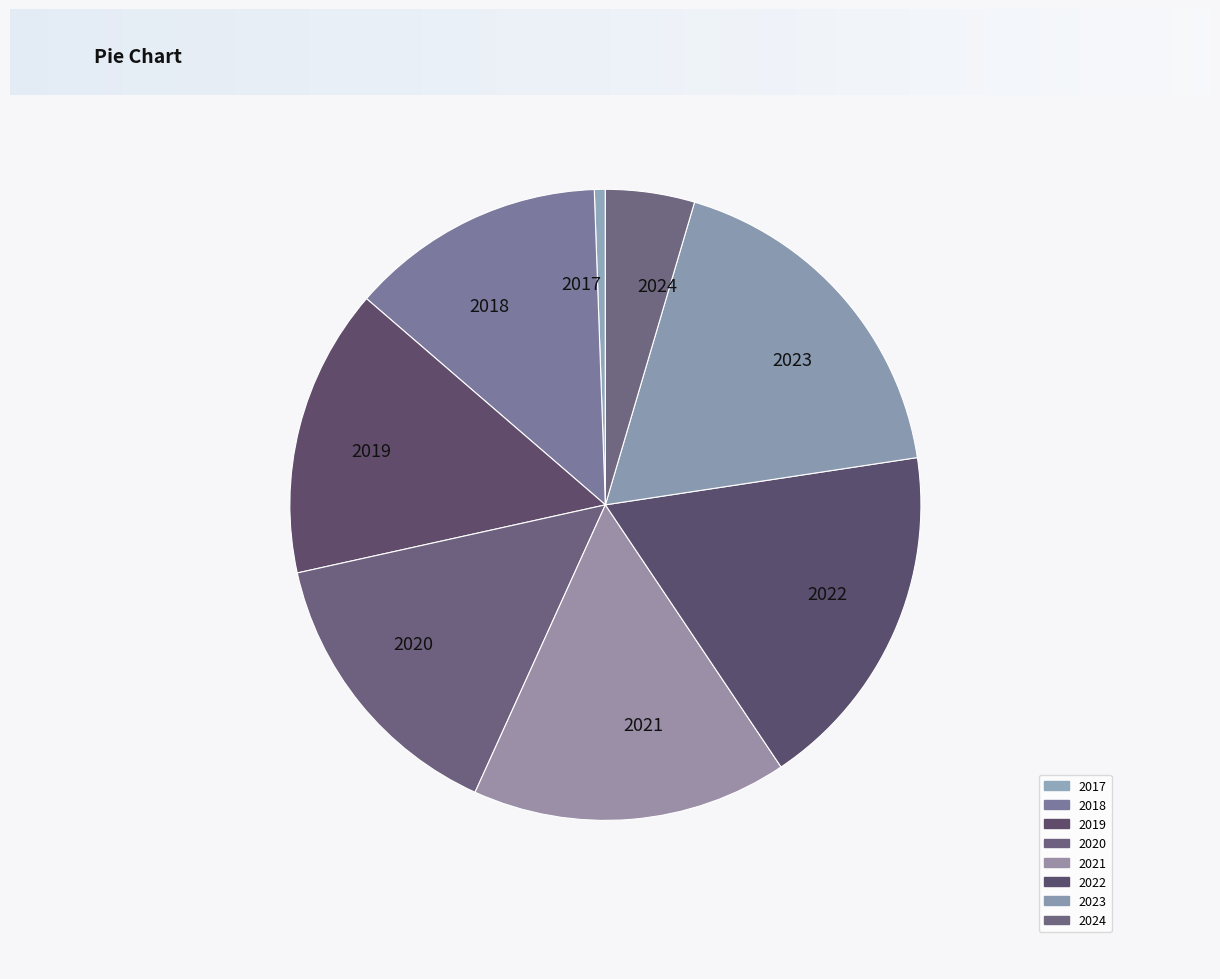

Is it true that 2022 is 28% of the pie?

False